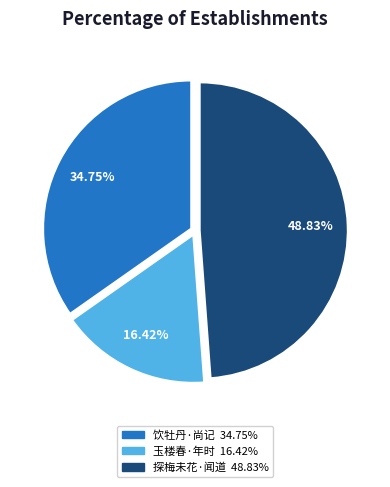

Does any single category account for the majority?

No